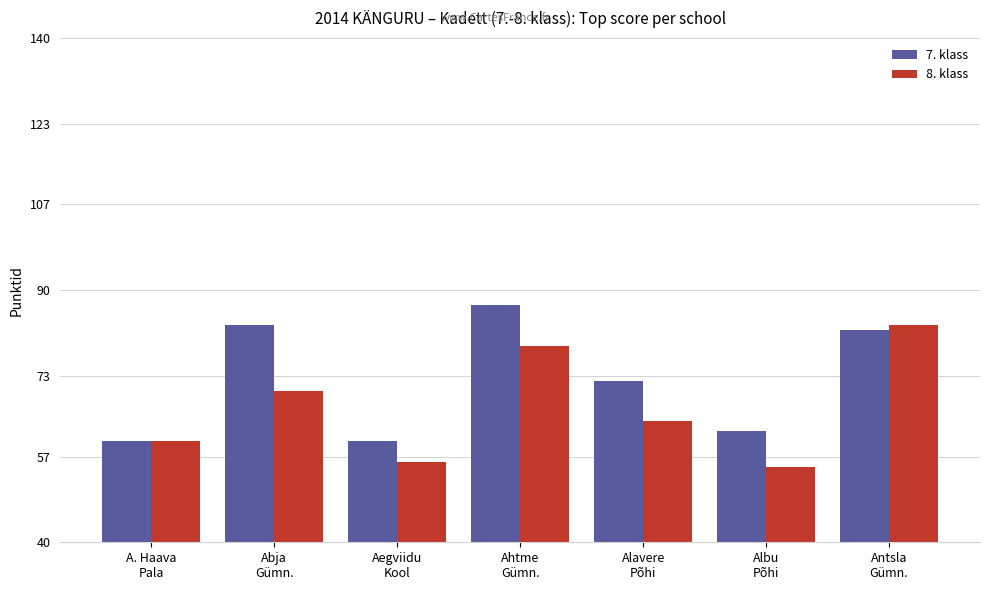

Which series has the largest total across all categories?

7. klass